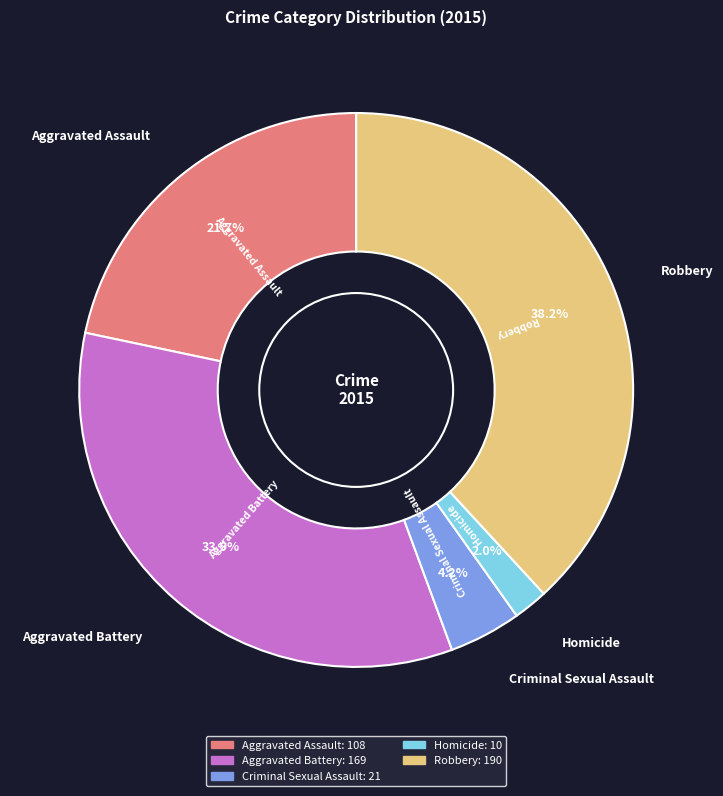

How many slices are in this pie chart?

5